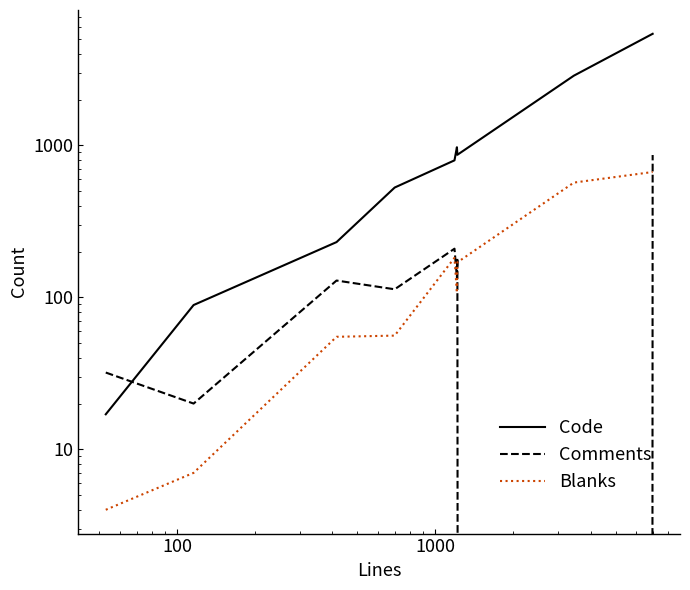

Does the chart display data point markers on the line(s)?

No